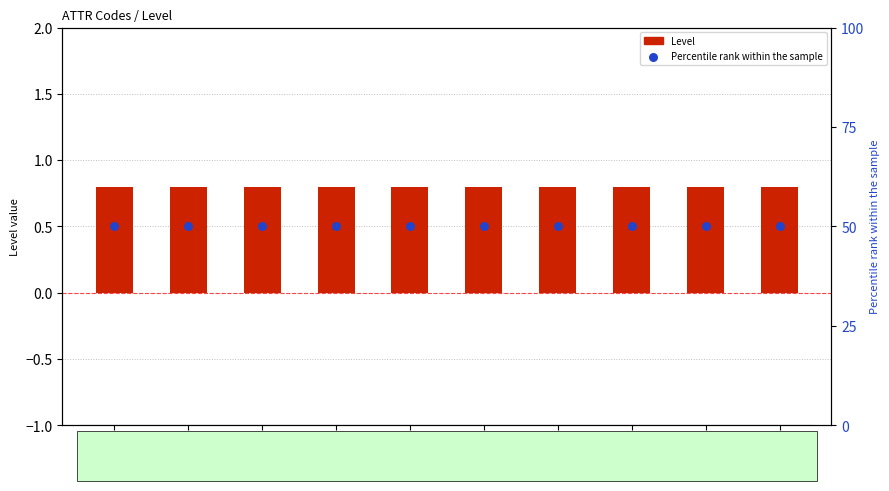

Is the value of Level at ATTR-05 greater than the value of Percentile rank at ATTR-08?

No